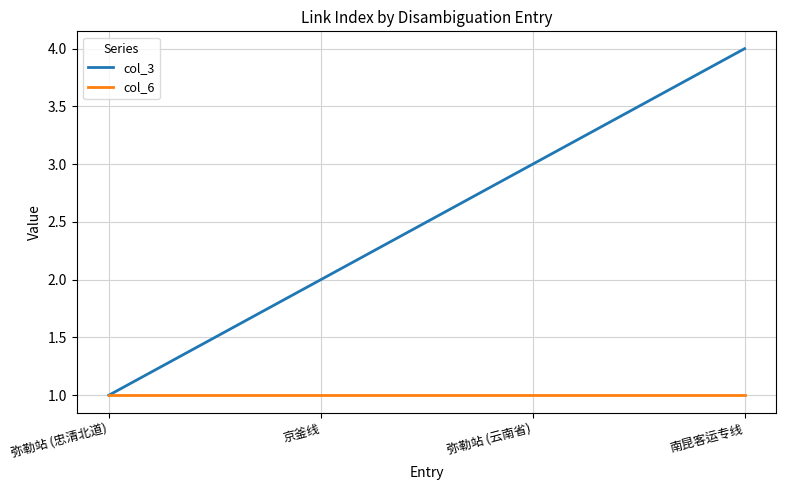

What is the greatest value displayed?

4